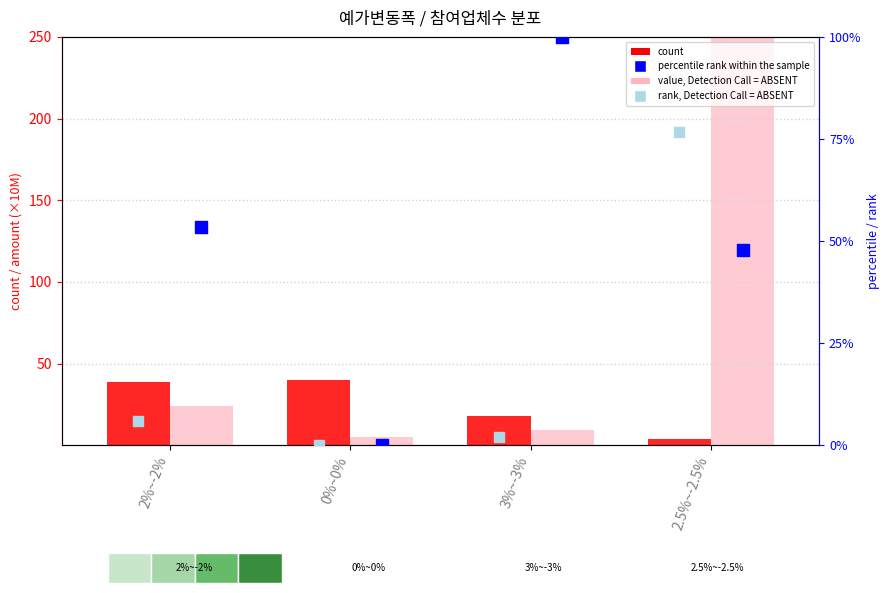

Which series contains the lowest Y value?

rank, Detection Call = ABSENT